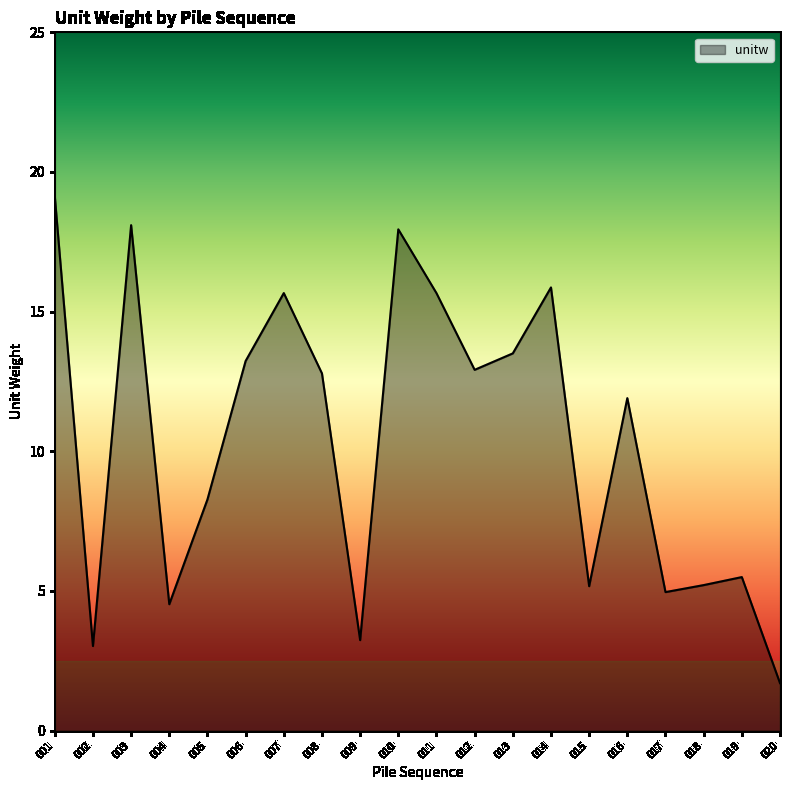

What is the average value?

10.4